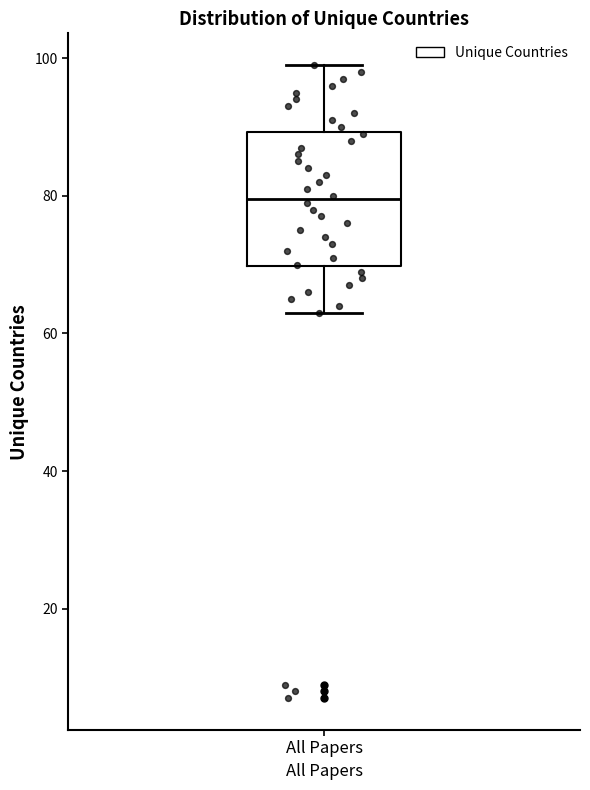

Read this box plot against the y-axis: the position of the median line, the range covered by the box, and the ends of both whiskers. The values are not printed on the chart, so give them approximately, as read against the axis.

median 80, box 70 to 90, whiskers 64 to 100